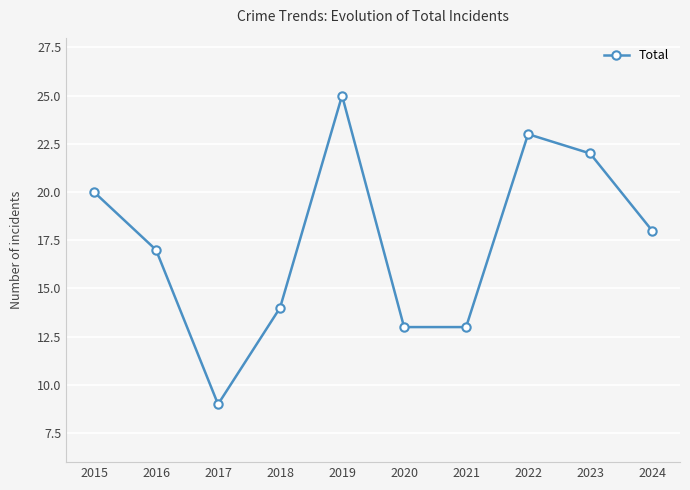

Does the chart display data point markers on the line(s)?

Yes